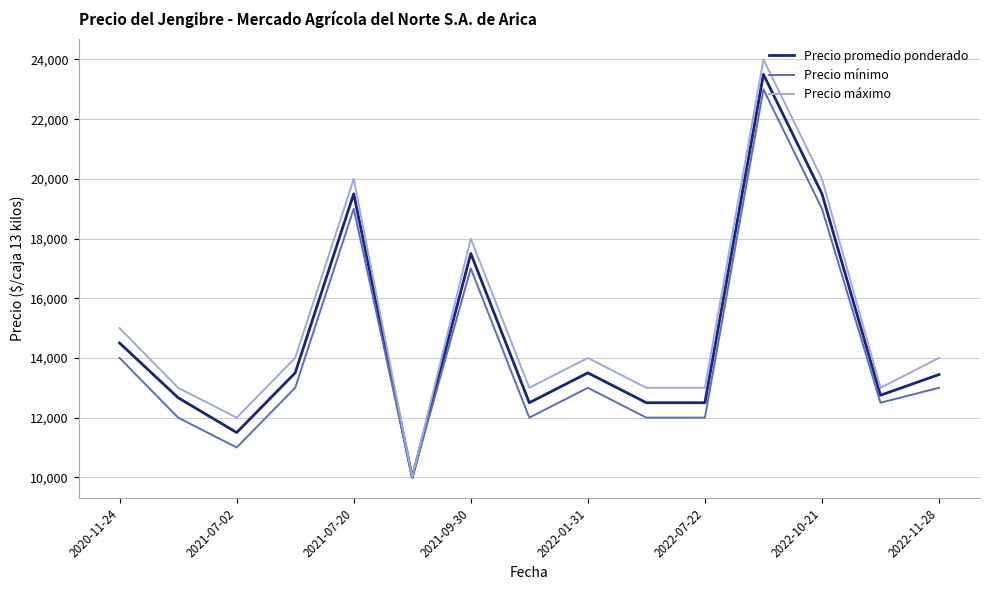

In Precio promedio ponderado, how many points are higher than both neighbors (excluding endpoints)?

4